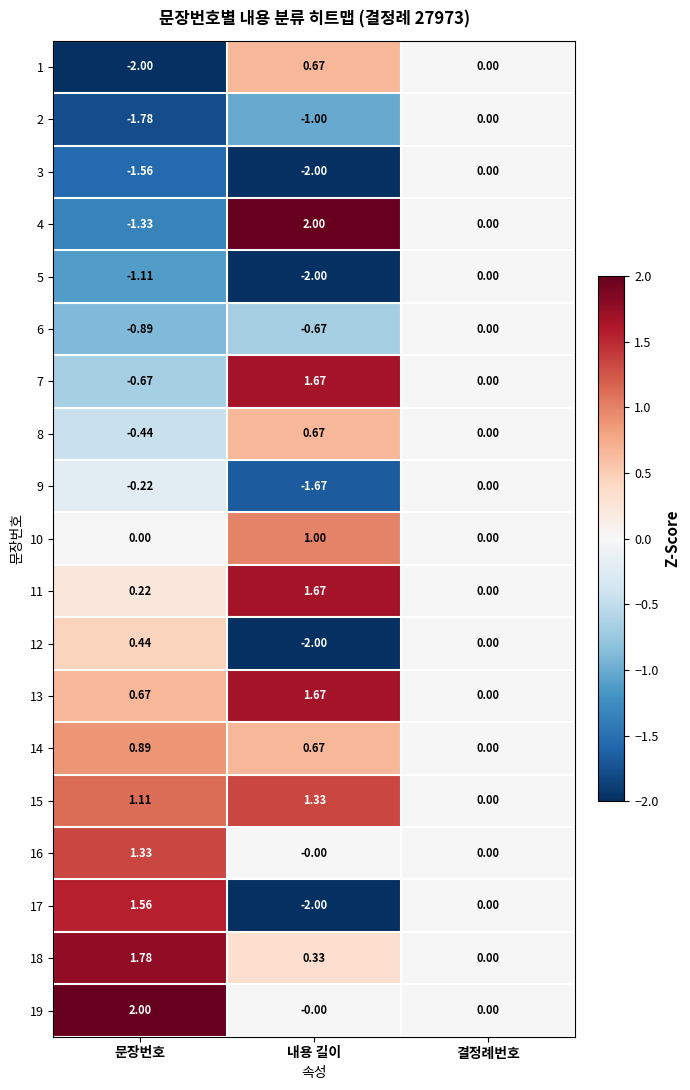

At which label does 16 reach its peak?

문장번호